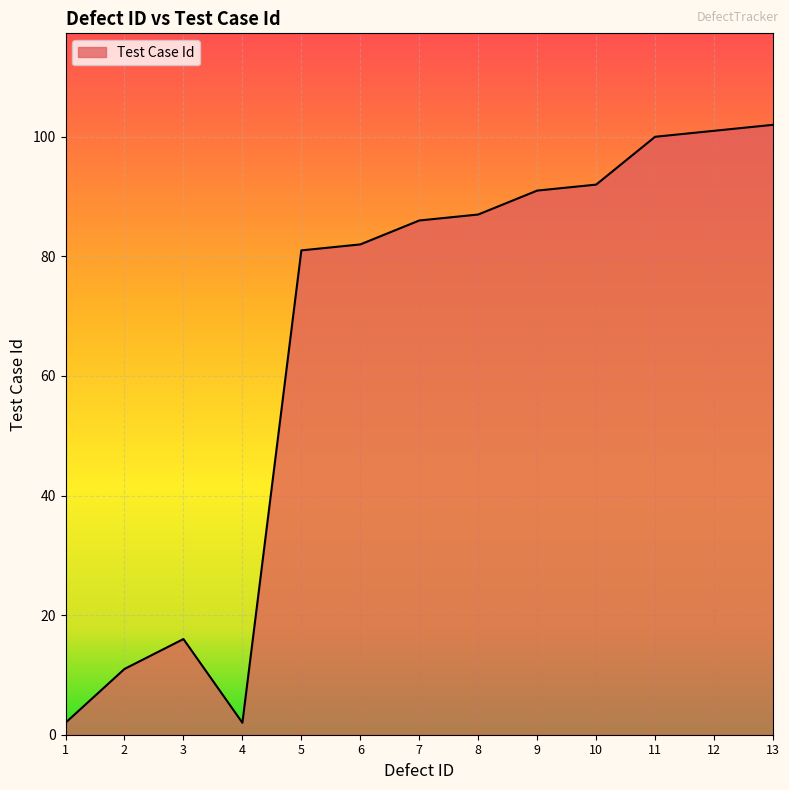

Is it true that the value at 6 is 132?

False